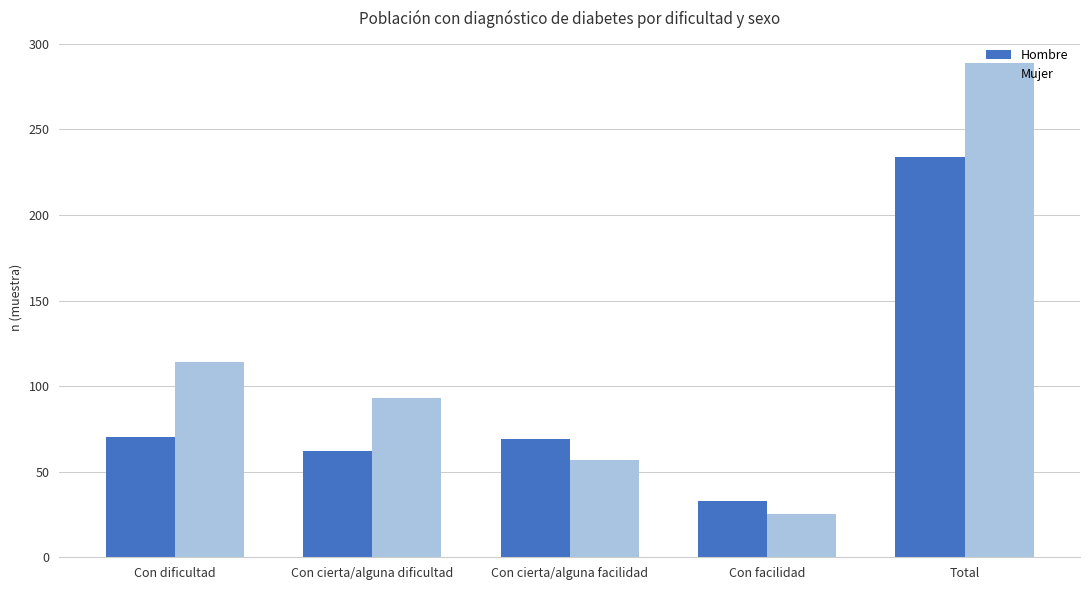

What is the spread (max minus min) of values at Con cierta/alguna dificultad?

31